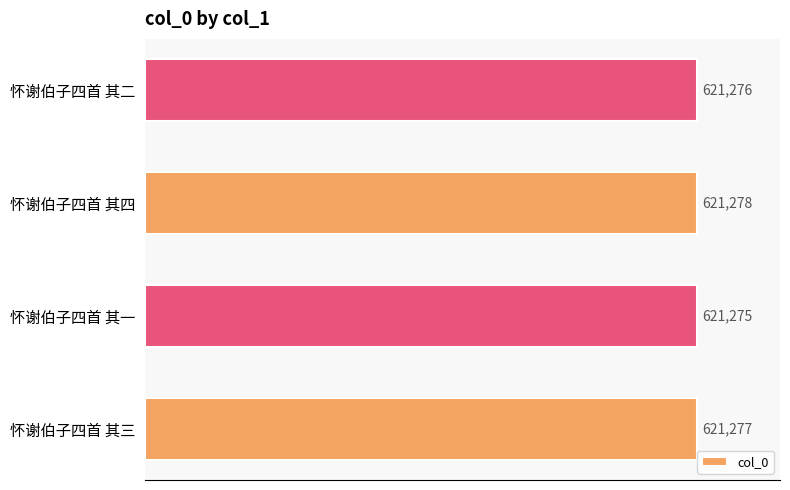

Reading bottom to top, what are all the values shown in this chart?

怀谢伯子四首 其三=621277	怀谢伯子四首 其一=621275	怀谢伯子四首 其四=621278	怀谢伯子四首 其二=621276